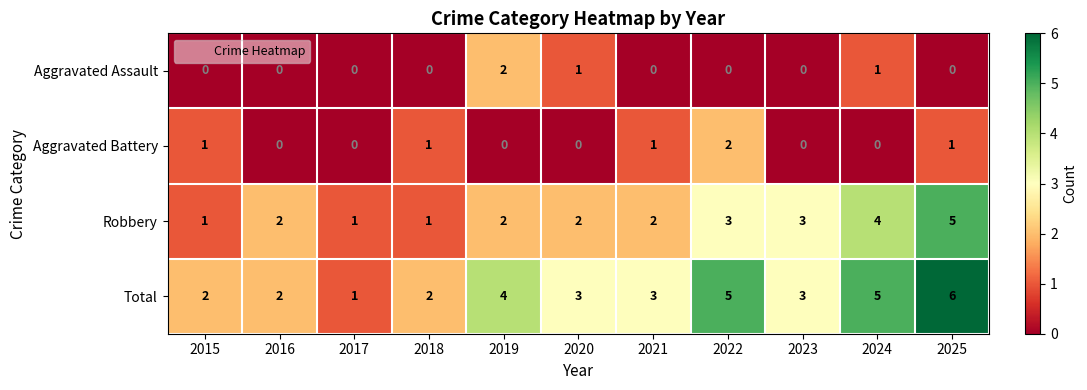

At which category is the sum across all series the highest?

2025